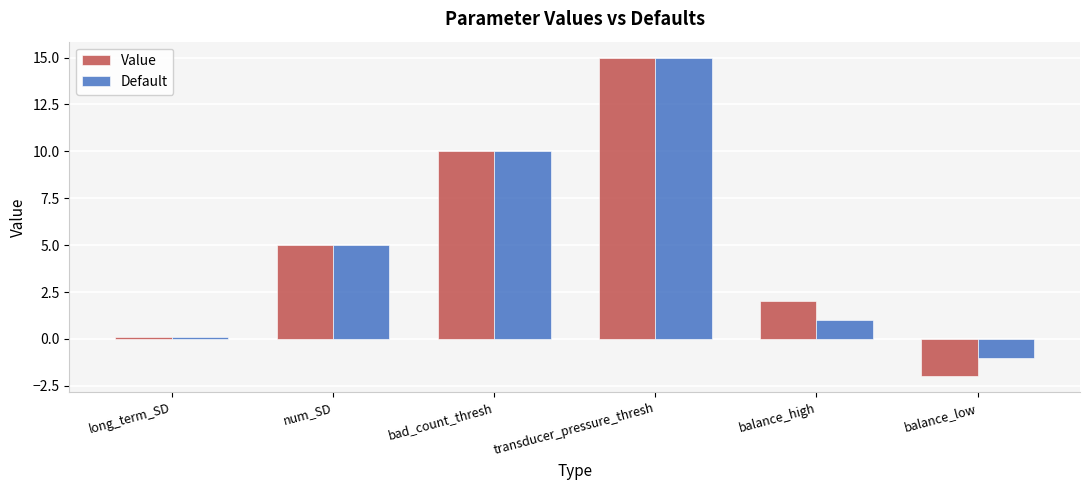

Read the Default value at balance_high.

1.0